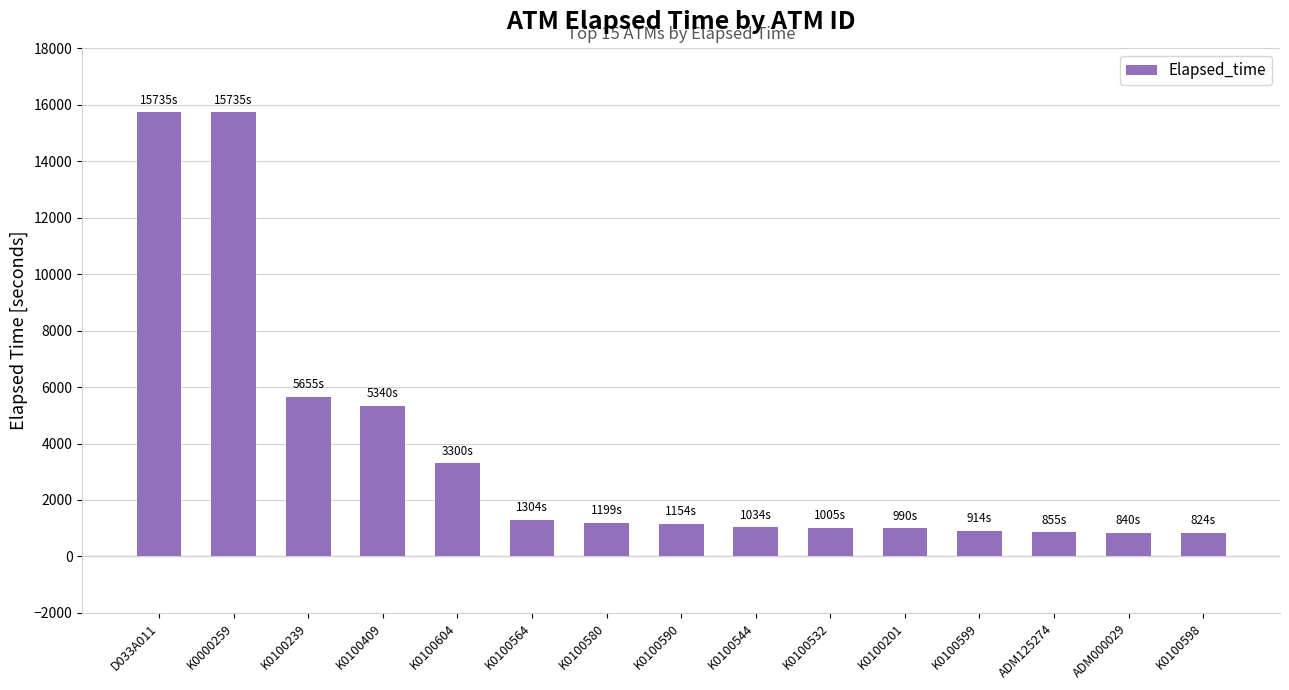

Approximately how many times larger is the value at D033A011 compared to K0100598?

19.1